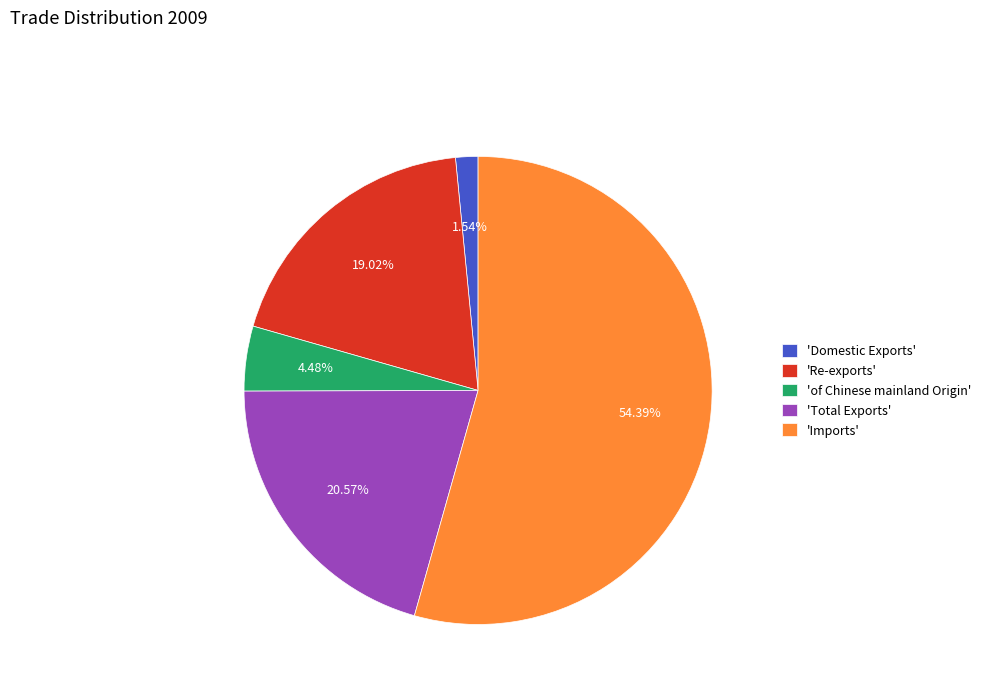

Is there a majority slice in this chart?

Yes